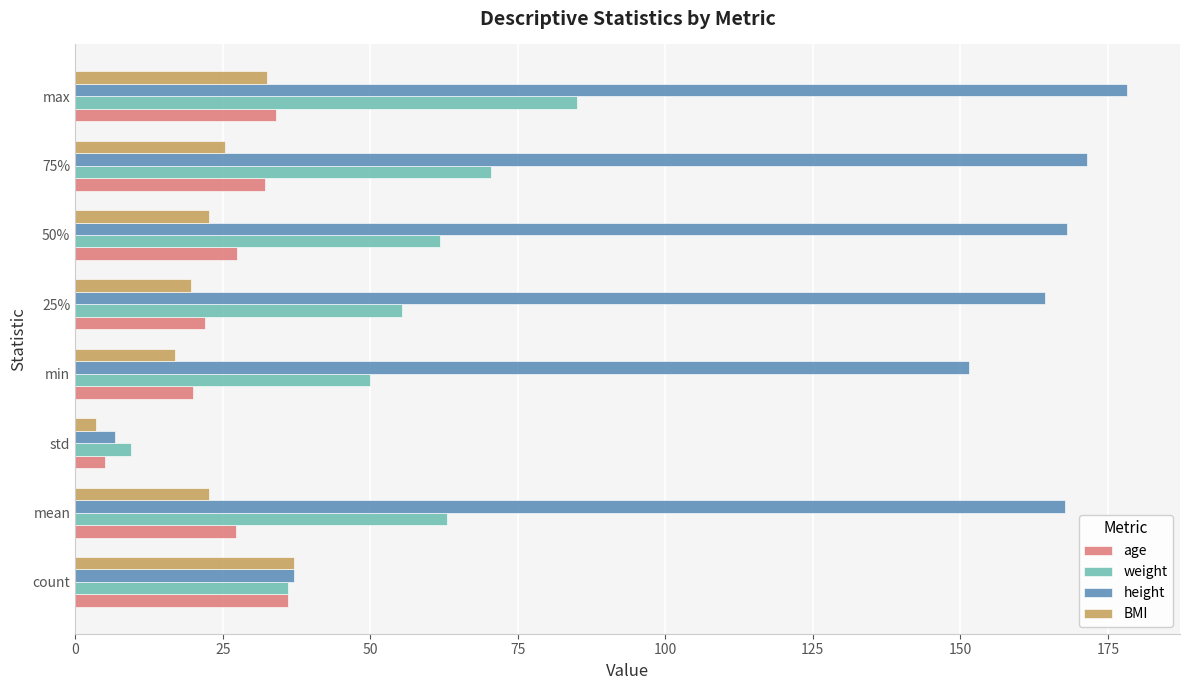

At how many categories does at least one series exceed 103?

6